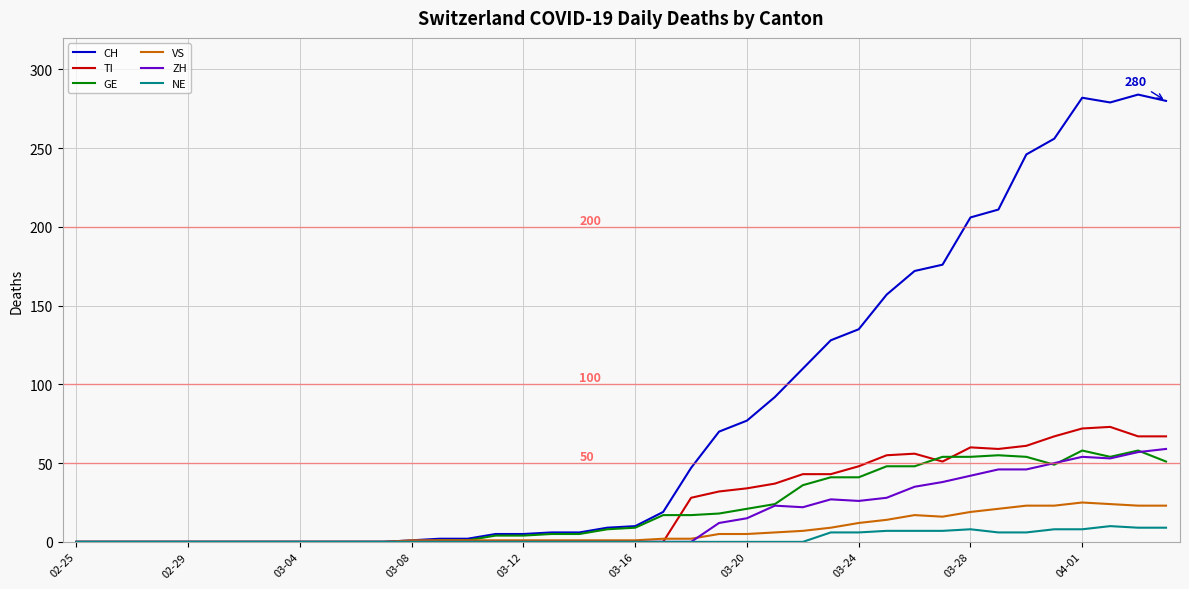

What is the maximum value shown in the chart?

284